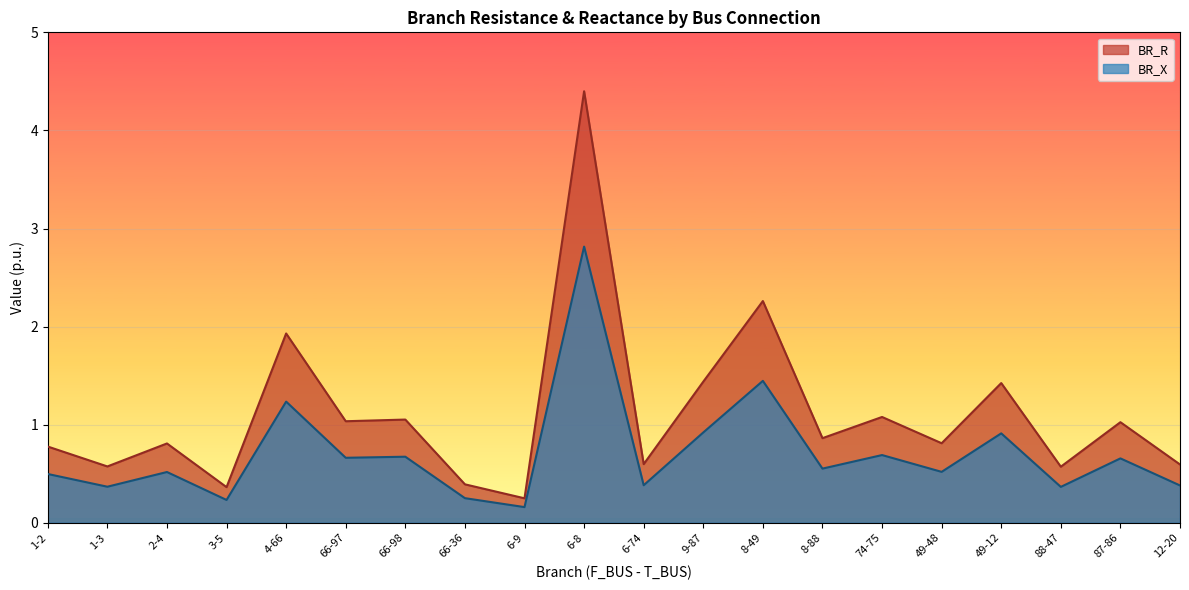

How many interior local peaks does the BR_X series have?

8